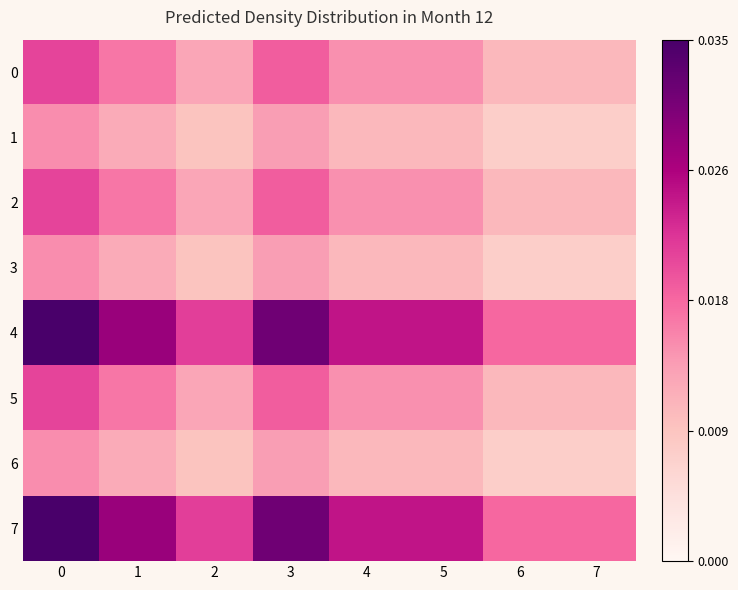

Between 2 and 3, which is larger?

3